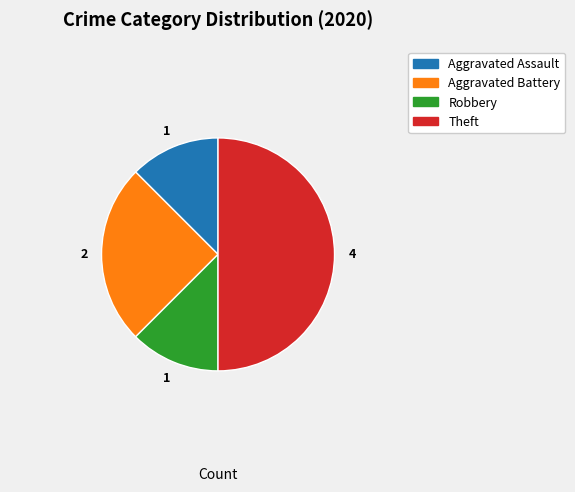

Is Aggravated Battery the majority of the pie?

No